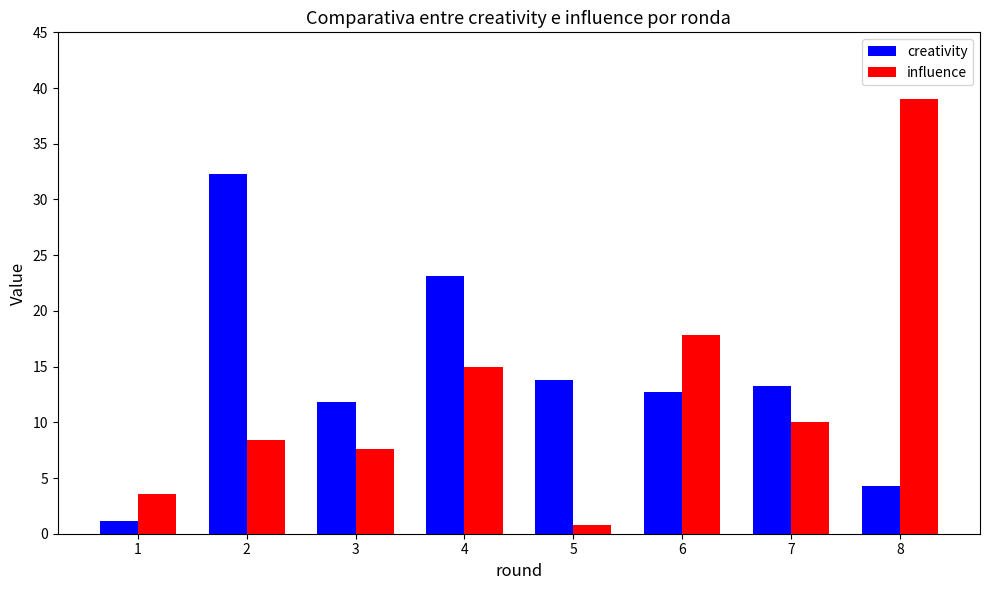

Reading left to right, list all the values displayed in this chart.

creativity: 1.1	32.3	11.8	23.1	13.8	12.7	13.3	4.3
influence: 3.6	8.4	7.6	15.0	0.8	17.8	10.0	39.0